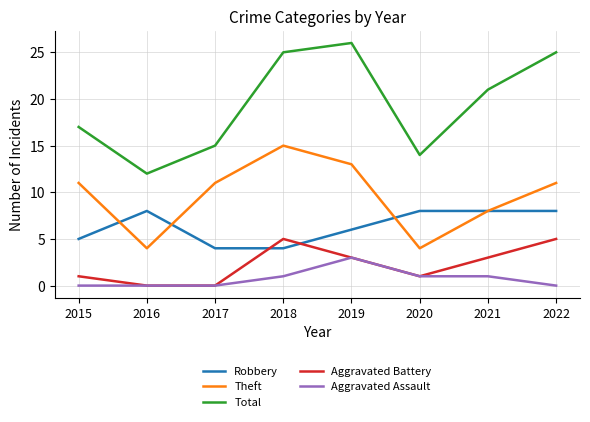

How many Theft values are between 8 and 13?

5